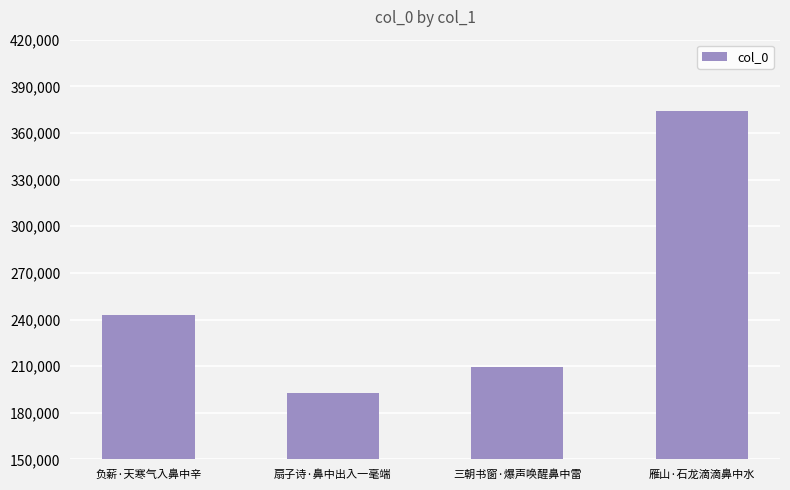

What is the change in value from 负薪·天寒气入鼻中辛 to 扇子诗·鼻中出入一毫端?

-50402